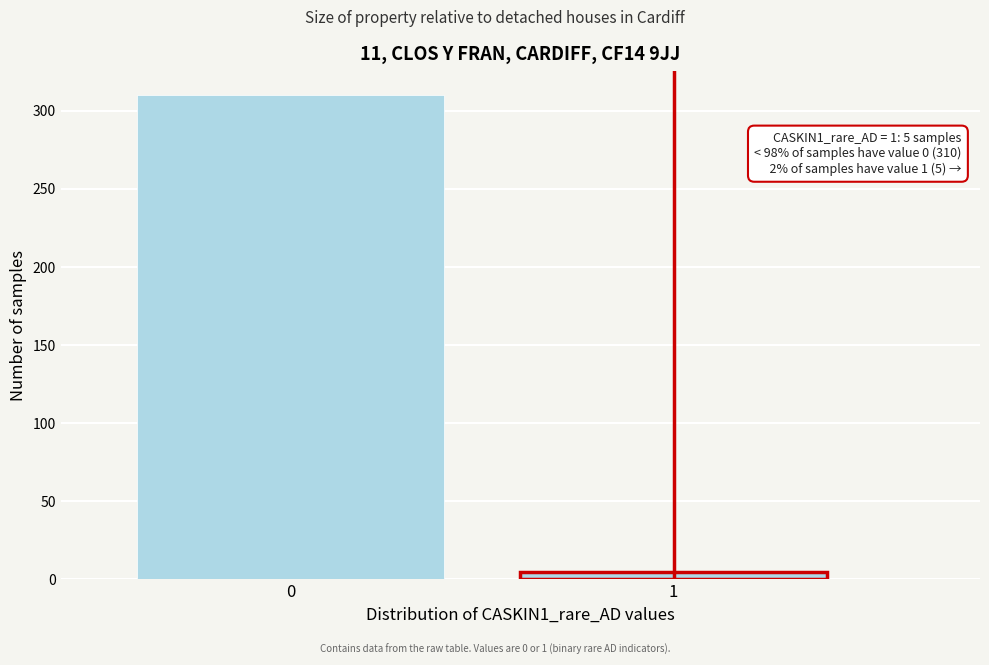

Reading left to right, list all the values displayed in this chart.

0=310	1=5